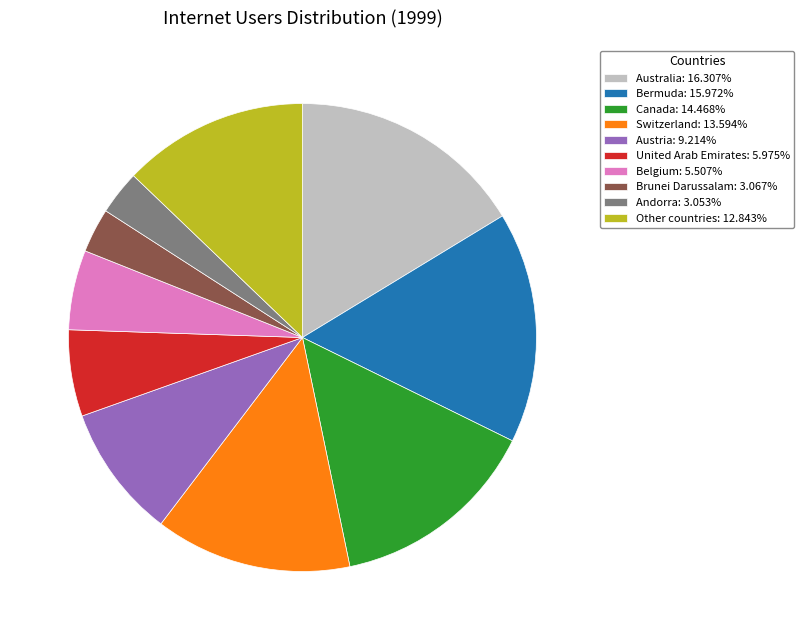

Approximately how many times larger is the value at Belgium: 5.507% compared to Austria: 9.214%?

0.6